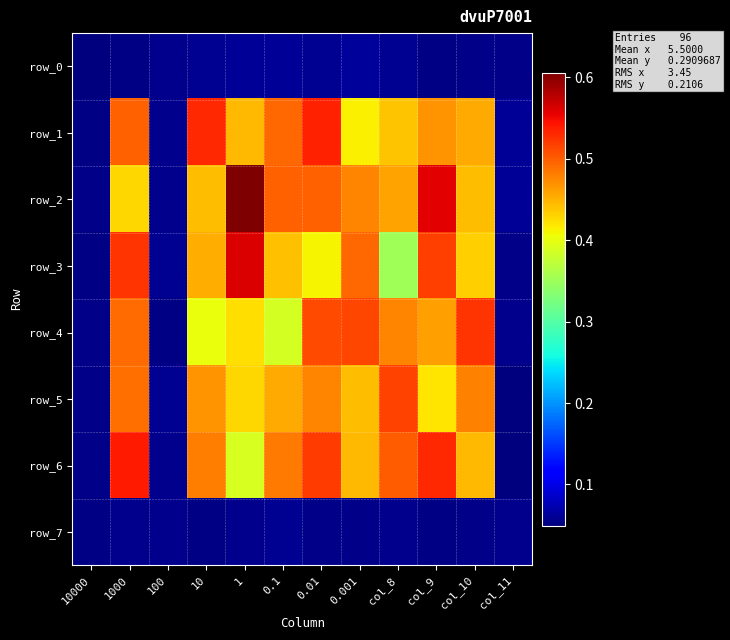

Reading left to right, list all the values displayed in this chart.

row_0: 0.0	0.1	0.1	0.1	0.1	0.1	0.1	0.1	0.1	0.1	0.1	0.1
row_1: 0.1	0.5	0.1	0.5	0.4	0.5	0.5	0.4	0.4	0.5	0.5	0.1
row_2: 0.1	0.4	0.1	0.4	0.6	0.5	0.5	0.5	0.5	0.6	0.4	0.1
row_3: 0.1	0.5	0.1	0.5	0.6	0.4	0.4	0.5	0.4	0.5	0.4	0.1
row_4: 0.1	0.5	0.1	0.4	0.4	0.4	0.5	0.5	0.5	0.5	0.5	0.1
row_5: 0.1	0.5	0.1	0.5	0.4	0.5	0.5	0.4	0.5	0.4	0.5	0.1
row_6: 0.1	0.5	0.1	0.5	0.4	0.5	0.5	0.4	0.5	0.5	0.4	0.1
row_7: 0.1	0.1	0.1	0.1	0.1	0.1	0.1	0.1	0.1	0.1	0.1	0.1